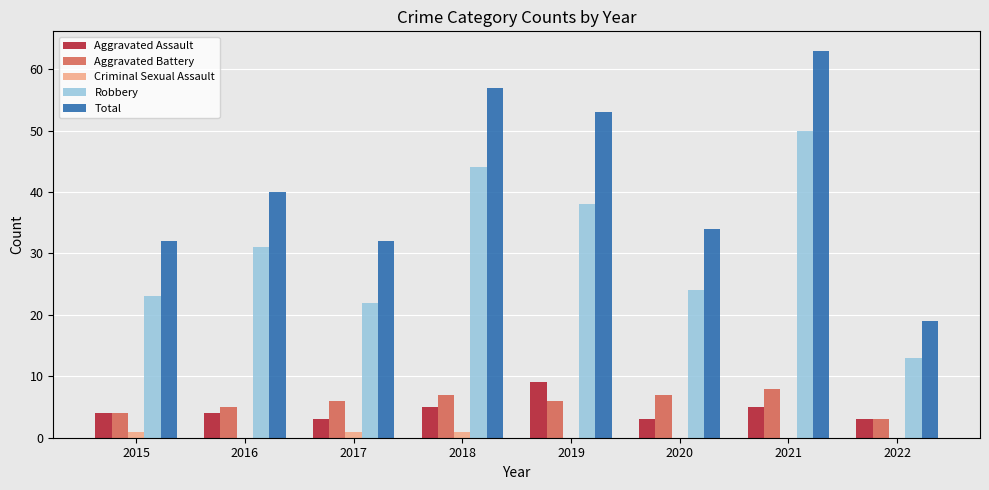

Are the bars grouped side by side (vs. stacked)?

Yes